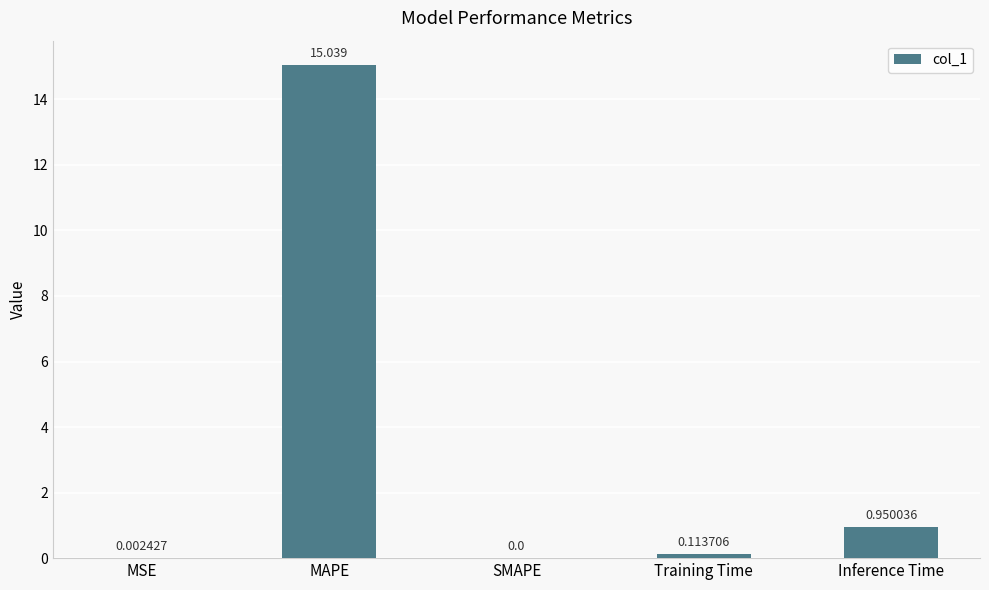

At which category does the chart reach its peak across all series?

MAPE